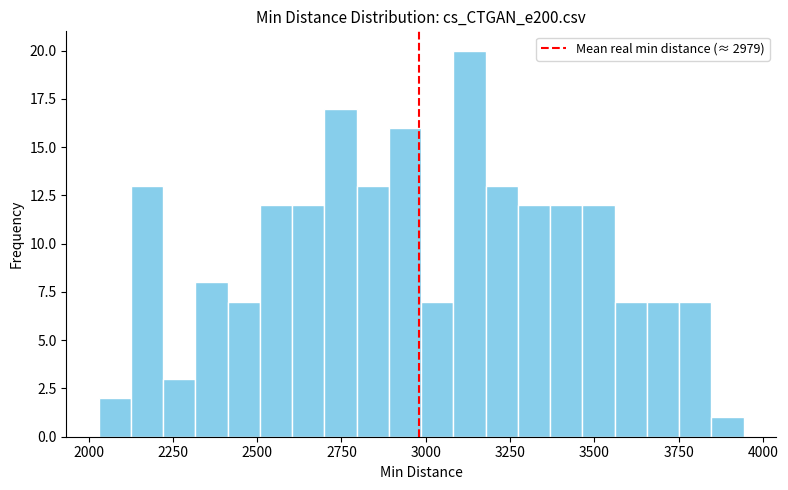

Around what value on the x-axis is the tallest bar? Give the approximate position of its centre, as read against the axis.

3150